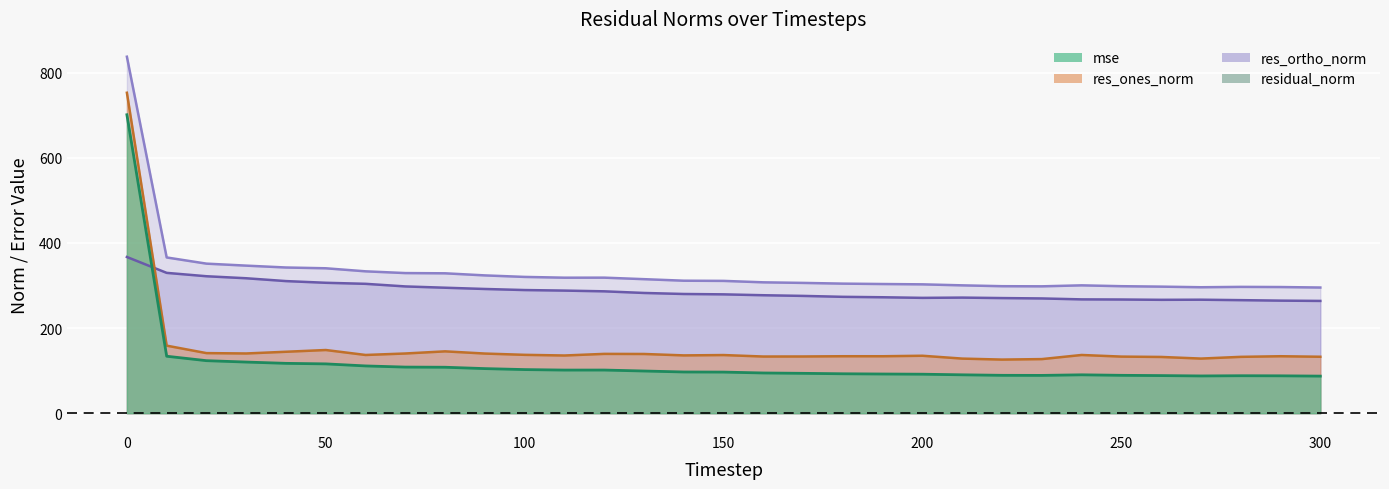

What is the difference between the second highest and minimum values?

65.9